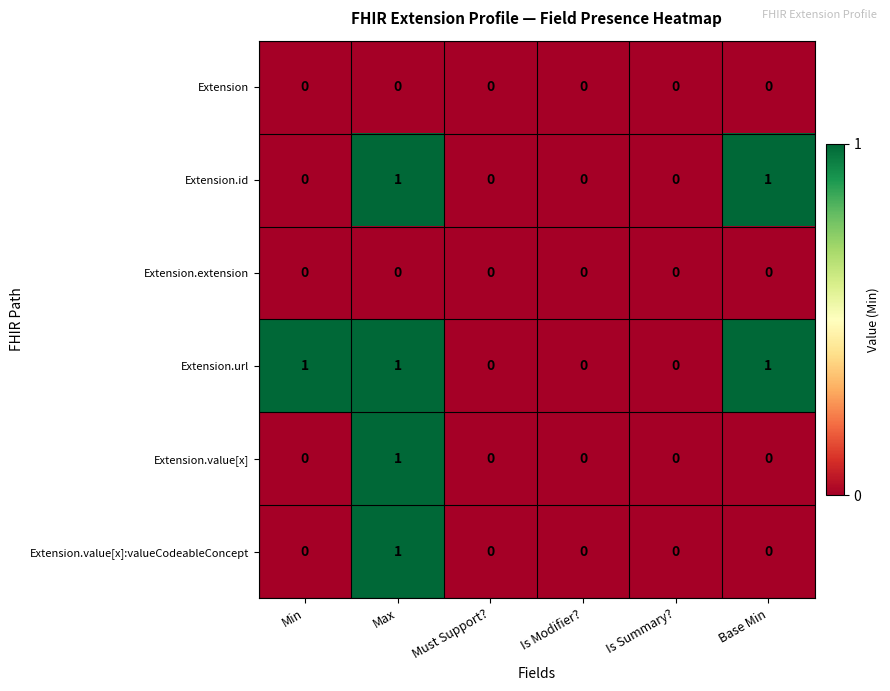

Which series has the largest total across all categories?

Extension.url